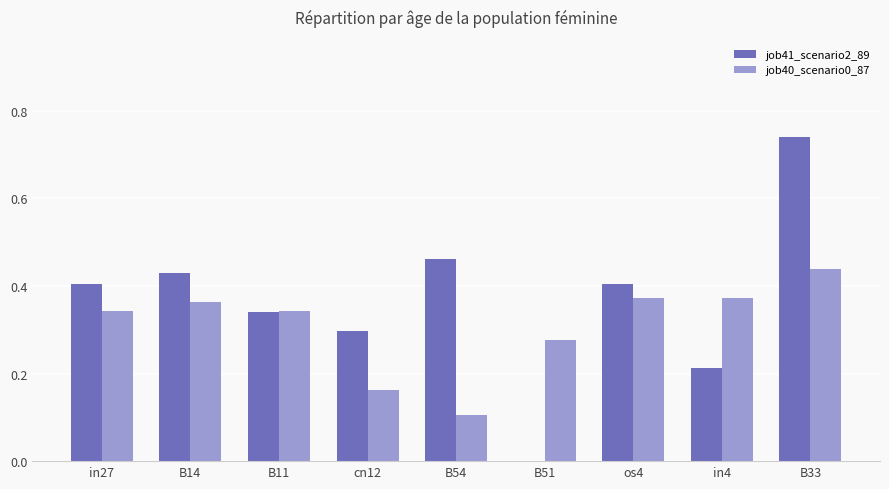

Are the bars horizontal?

No